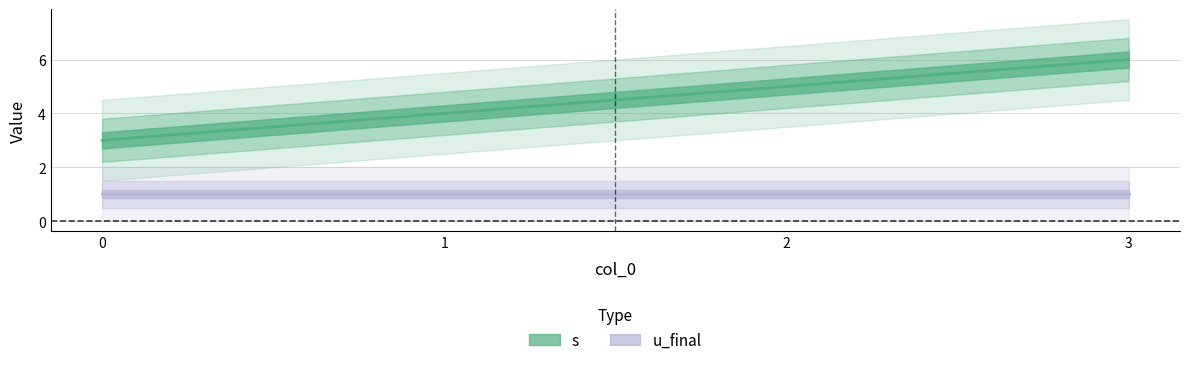

Is this an area chart (filled region under the line)?

No